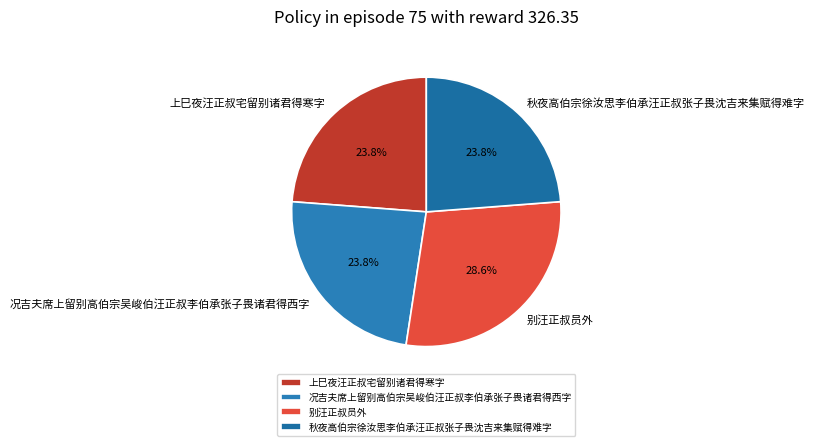

True or false: 况吉夫席上留别高伯宗吴峻伯汪正叔李伯承张子畏诸君得西字 accounts for 15% of the total.

False